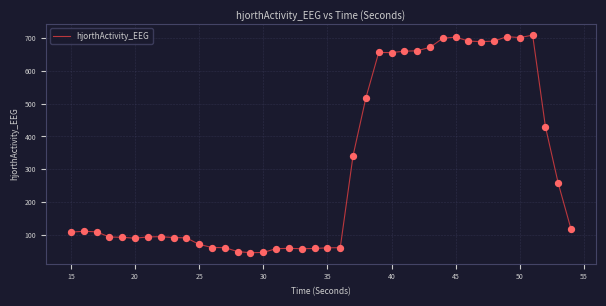

What is the difference between the maximum and minimum values?

664.8